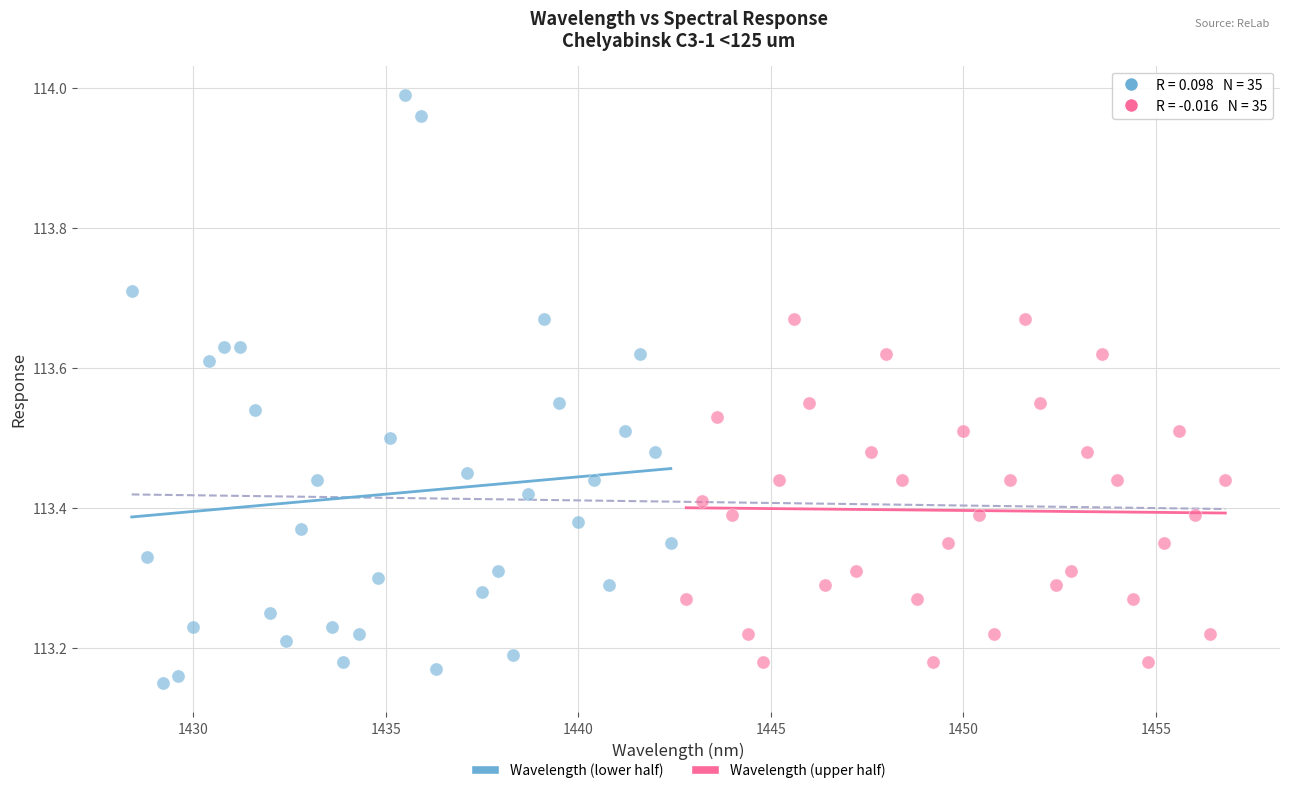

Which series contains the highest Y value?

Wavelength (lower half)